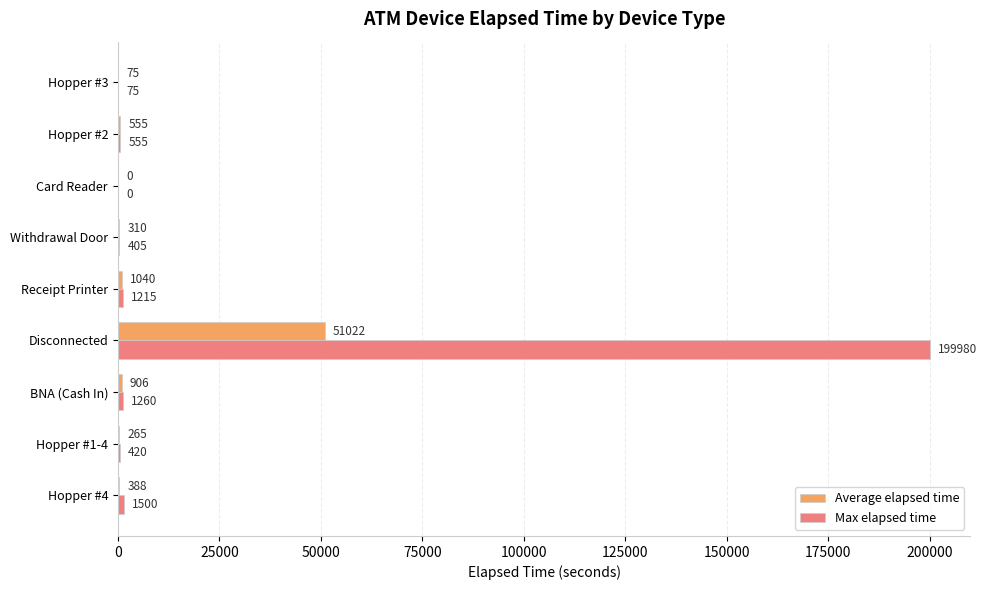

Between Disconnected and Hopper #3, which series saw the biggest shift?

Max elapsed time